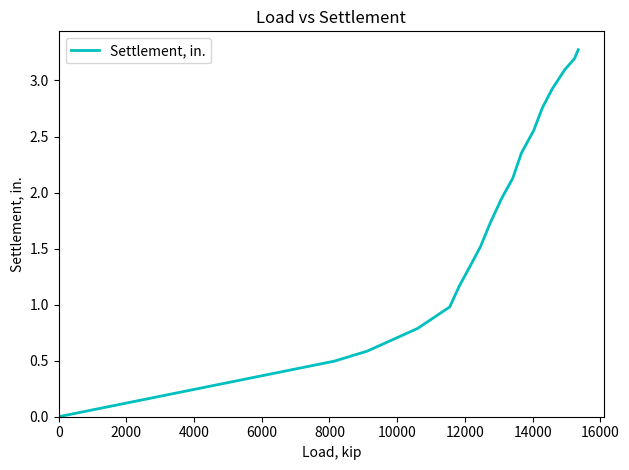

What is the greatest value displayed?

3.3